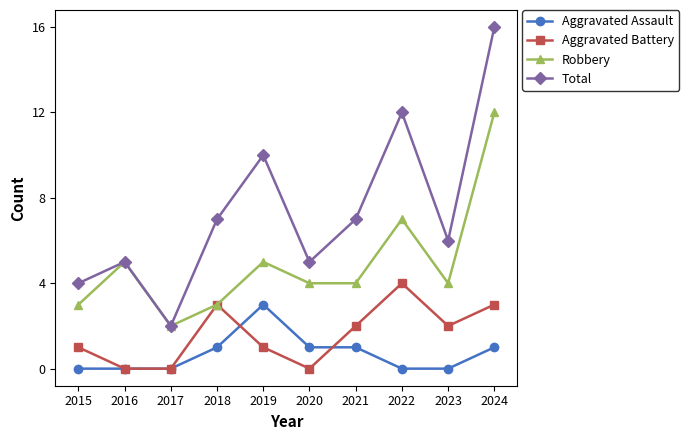

Where is the first local maximum for Robbery?

2016